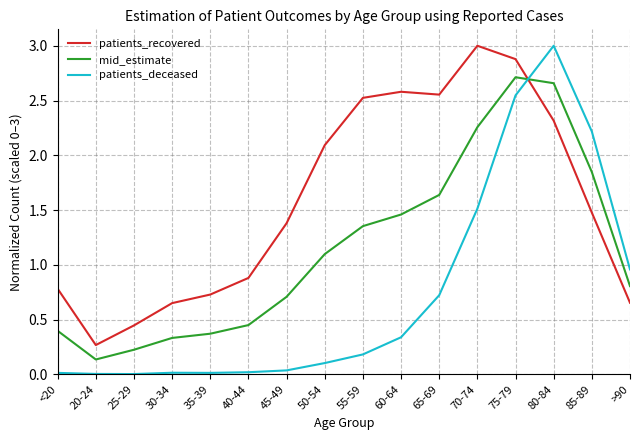

What is the sum of the patients_deceased values at 20-24 and 85-89?

2.2